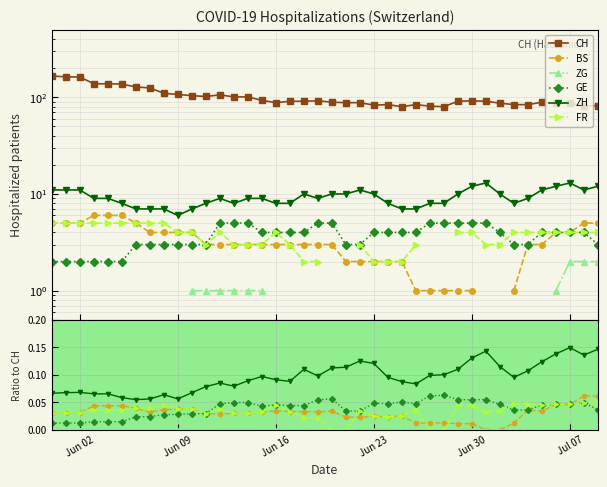

The BS series shows 0.1 at 6. True or false?

False